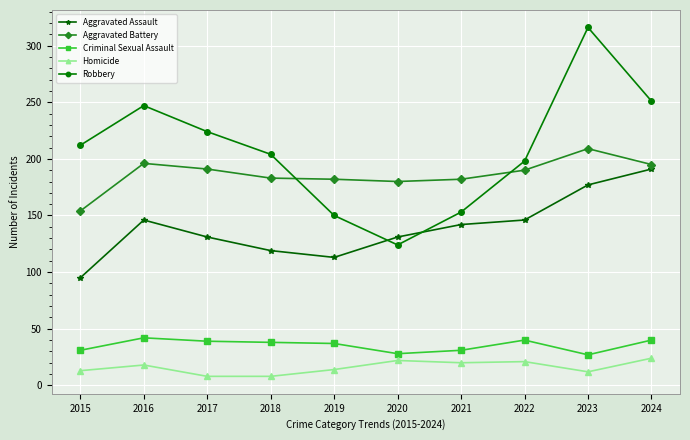

True or false: Robbery has a value of 362 at 2018.

False